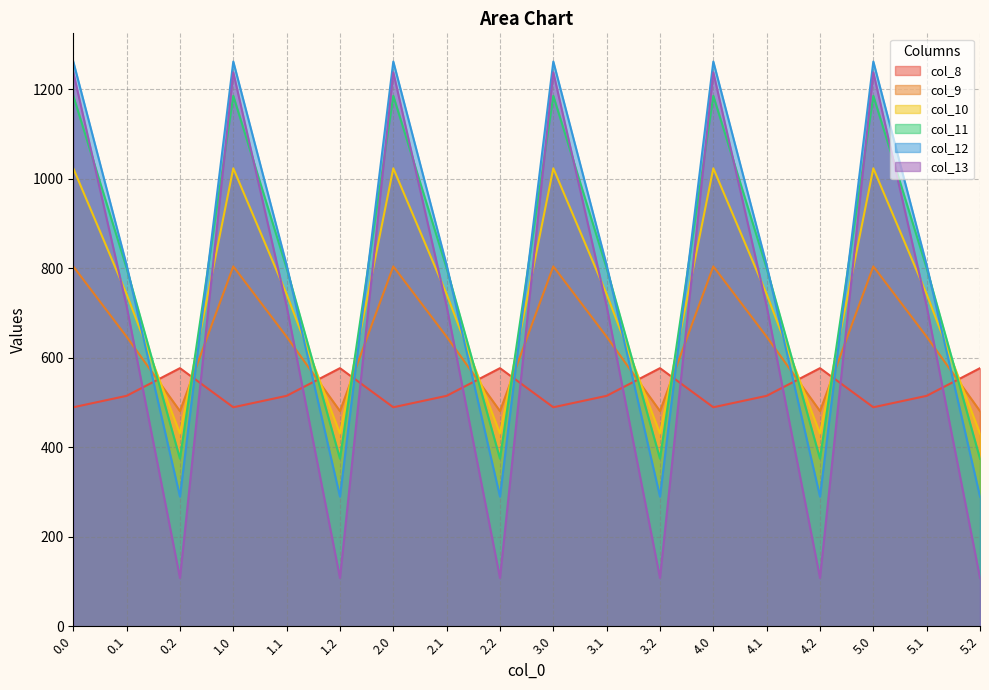

Rank the series by their maximum value, from lowest to highest.

col_8, col_9, col_10, col_11, col_13, col_12